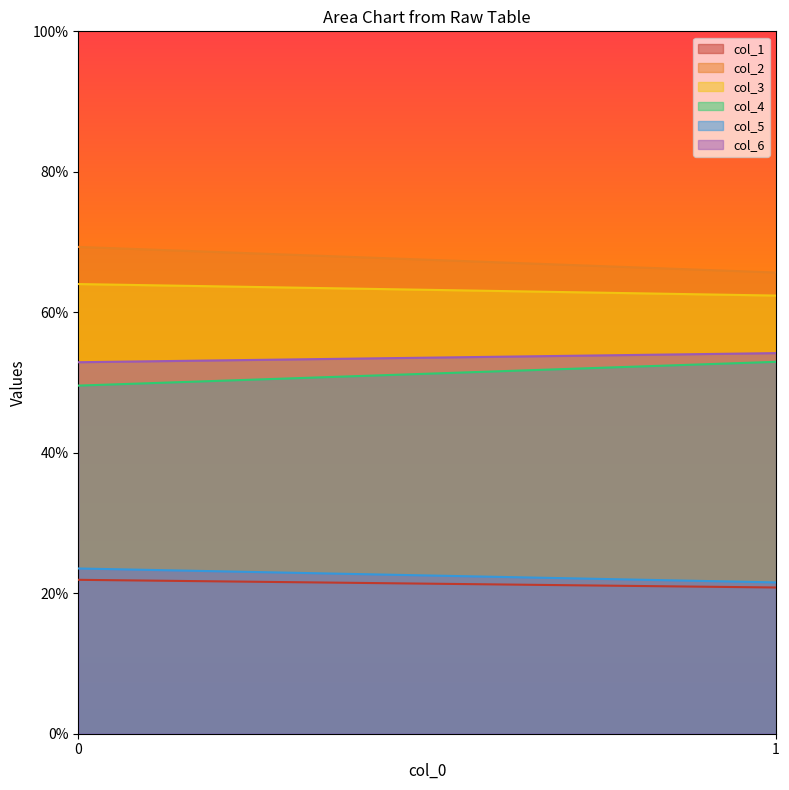

What is the sum of the col_2 values at 0 and 1?

135.0